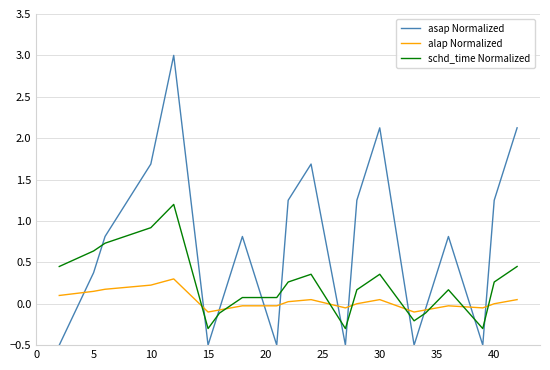

Which series has the widest spread of values?

asap Normalized